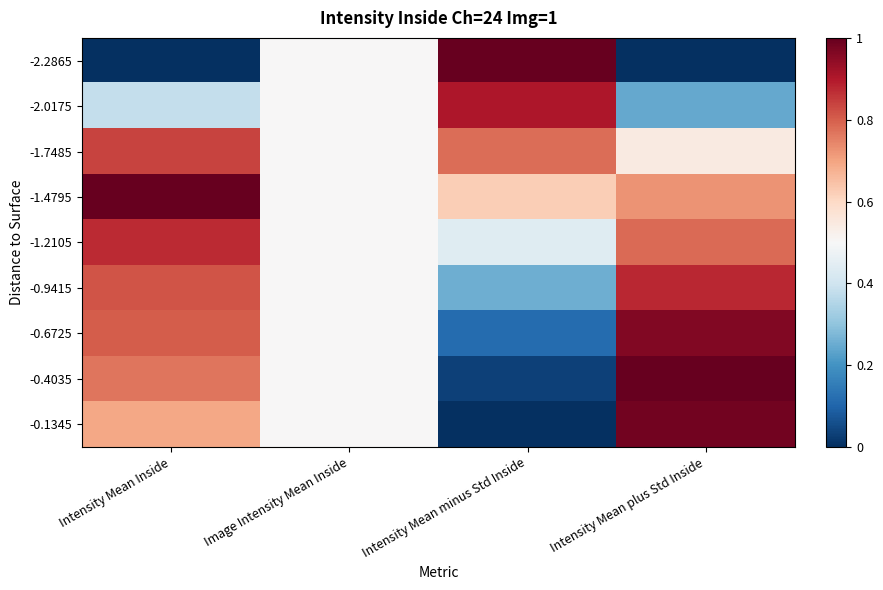

Count the number of categories in the chart.

4